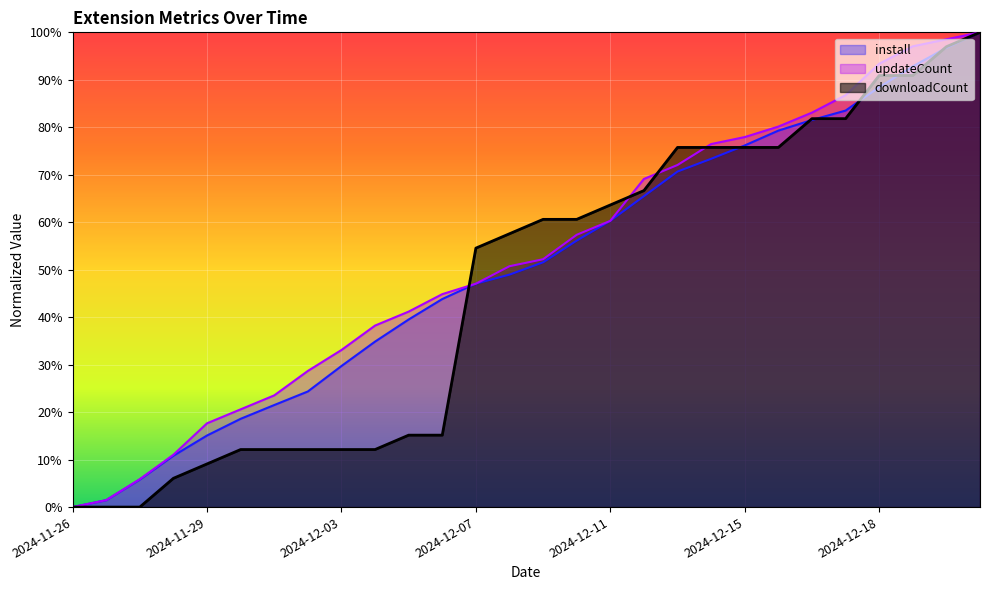

What is the difference between the downloadCount values at 2024-11-27 and 2024-12-07?

54.5